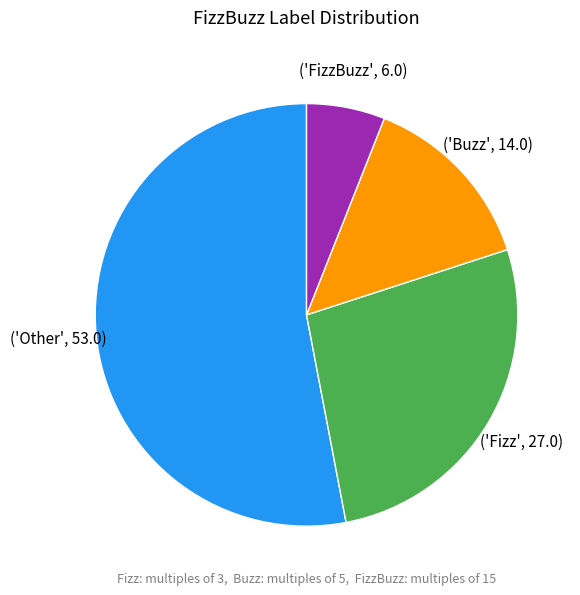

Is there a majority slice in this chart?

Yes